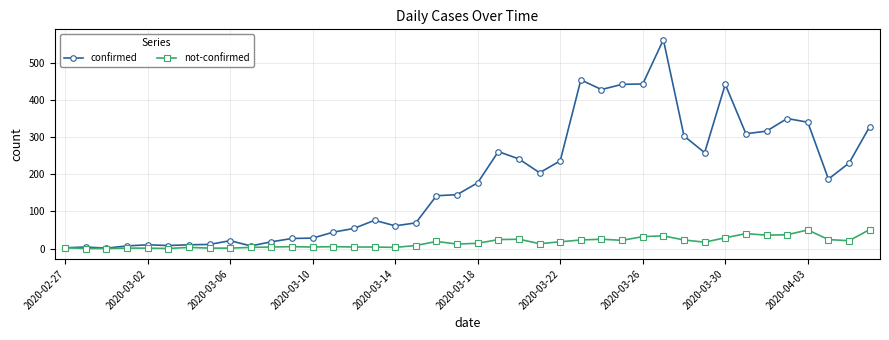

Which series has the largest range (max minus min)?

confirmed